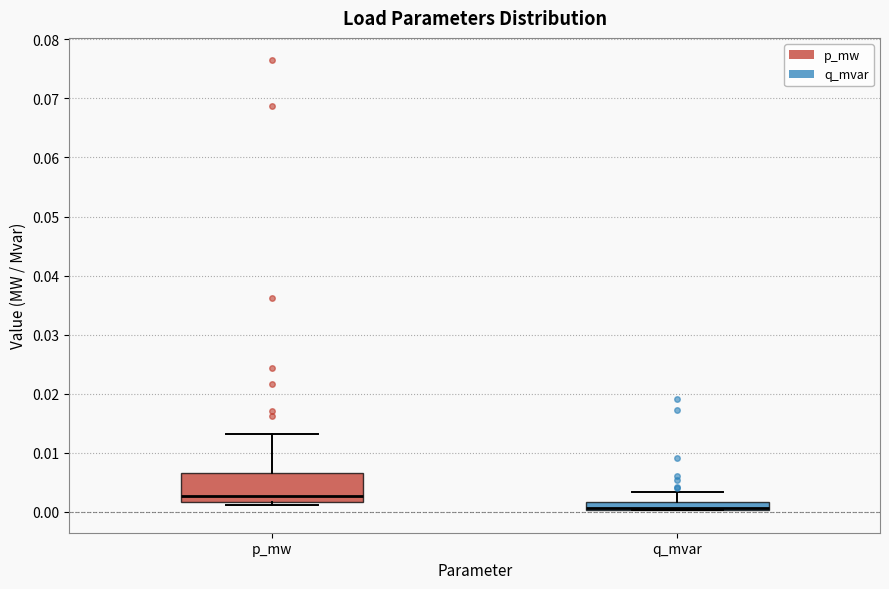

Where does the upper whisker of the box for q_mvar end on the y-axis? The values are not printed on the chart, so give them approximately, as read against the axis.

0.003